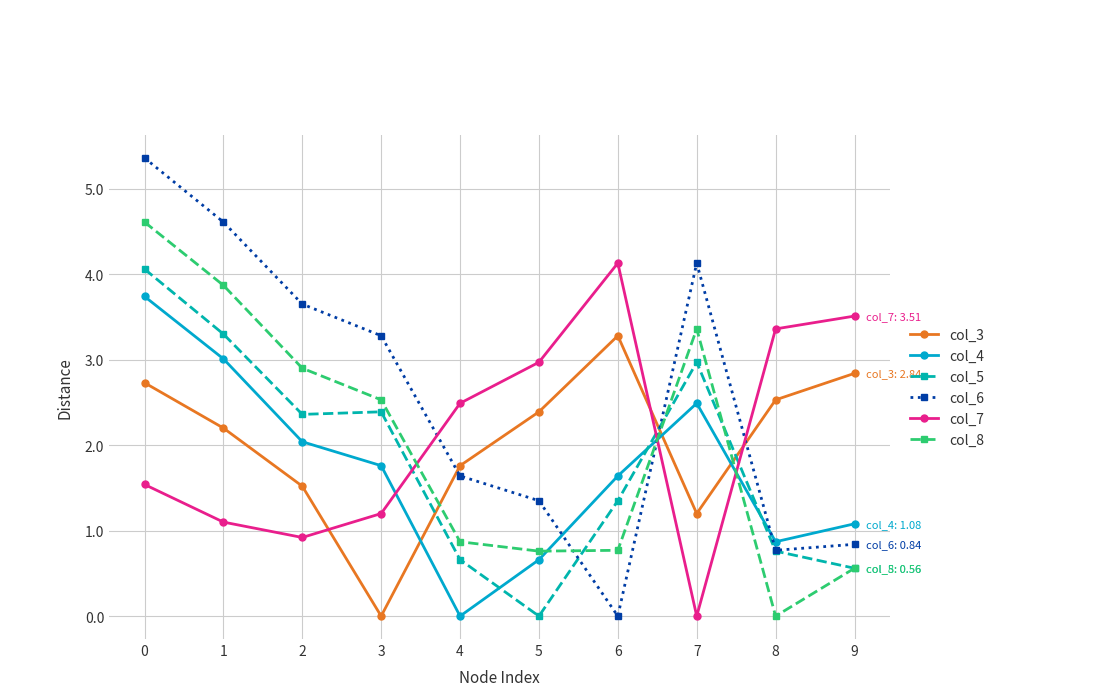

How many values in the col_8 series are below 2?

5